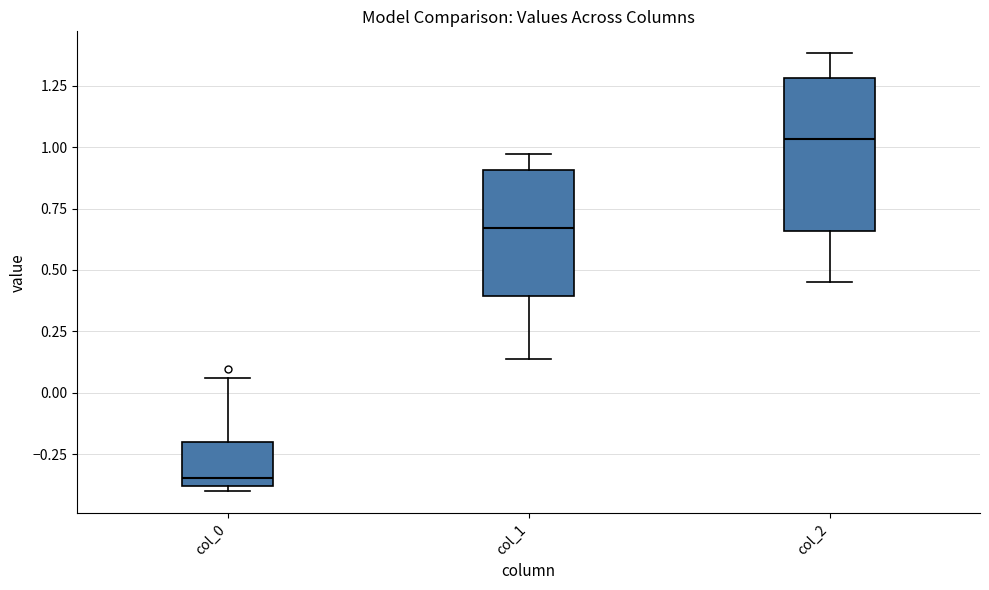

Comparing the boxes themselves (not the whiskers), which one is the tallest?

col_2